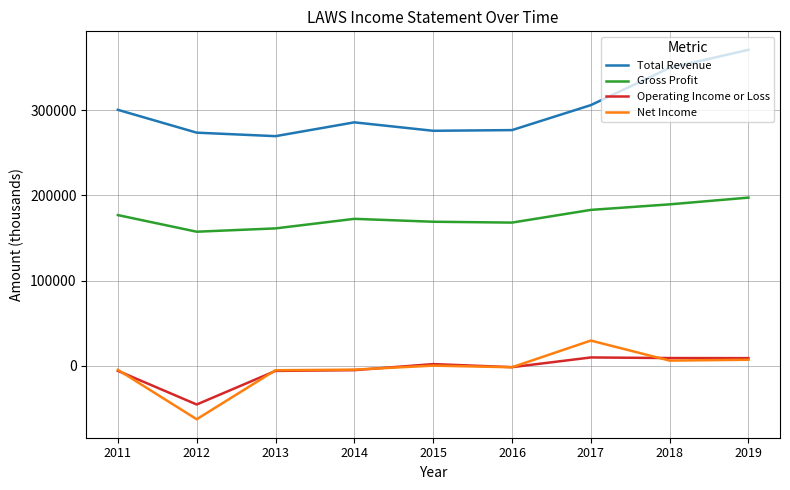

Which category has the lowest value in the Net Income series?

2012